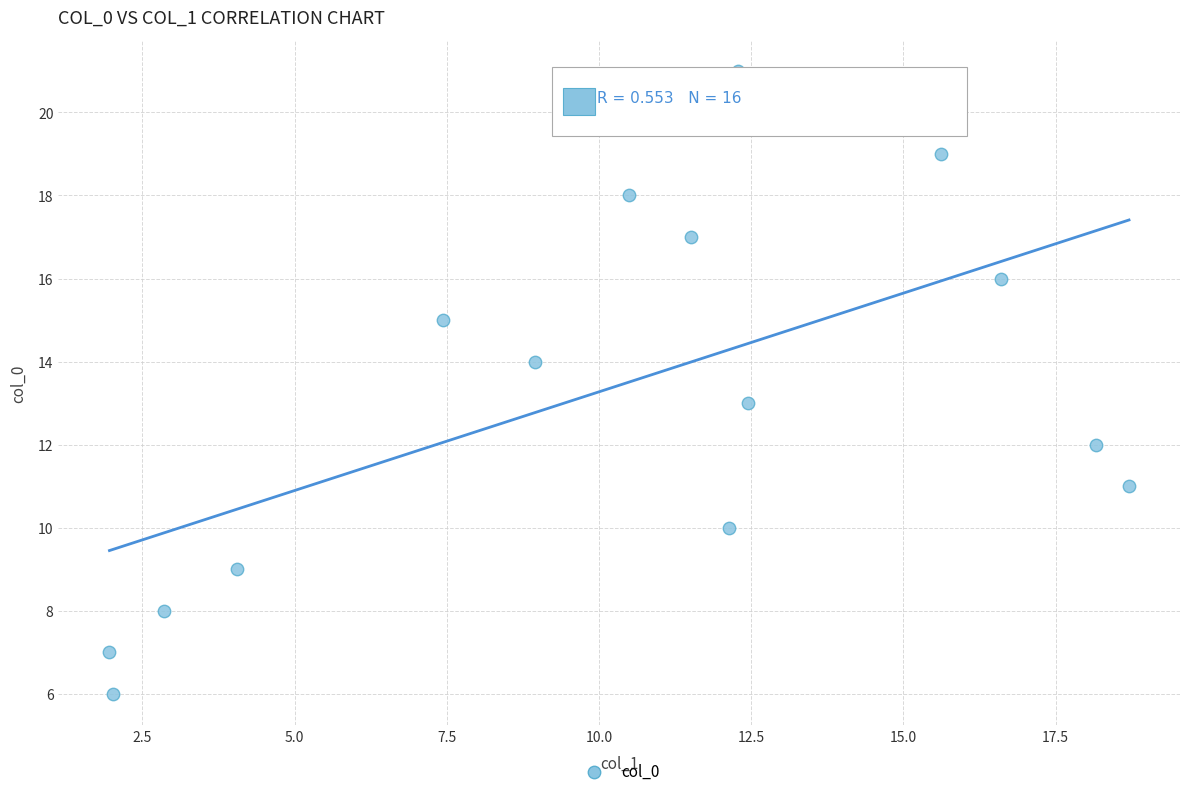

What is the range of Y values (max minus min)?

15